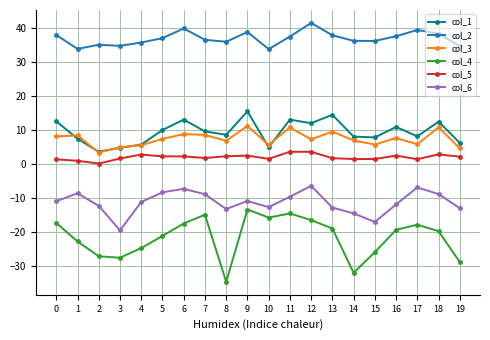

True or false: col_2 and col_5 cross at least once.

False